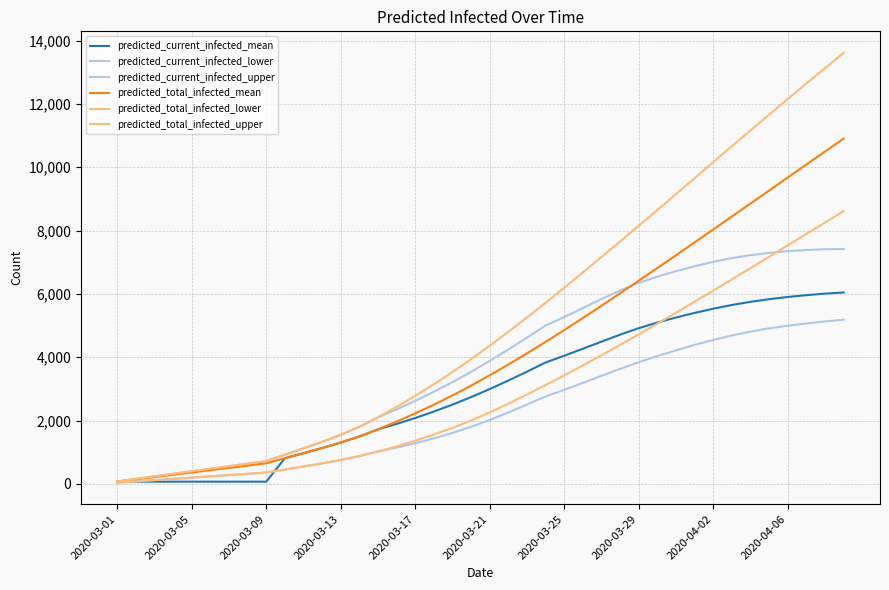

Where is predicted_current_infected_upper nearest to the value 3749?

2020-03-21